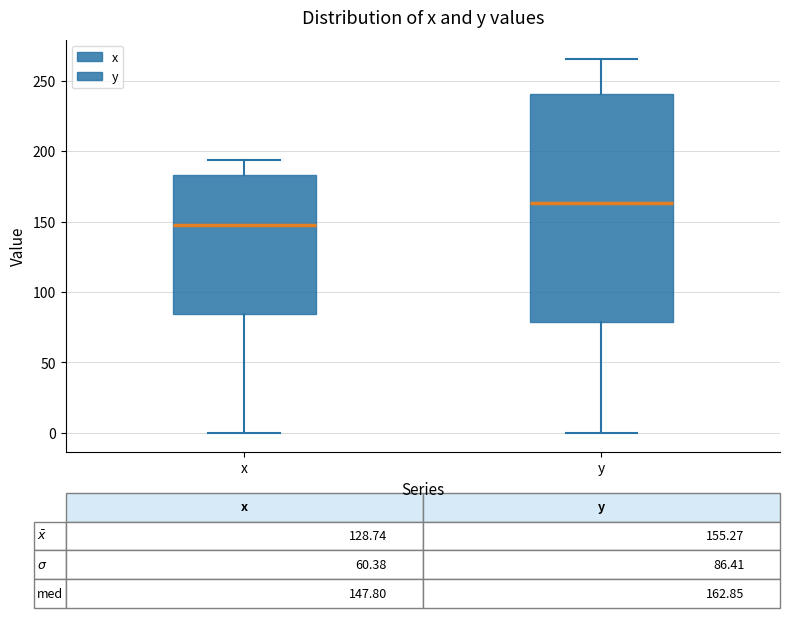

Which box has the highest median line?

y